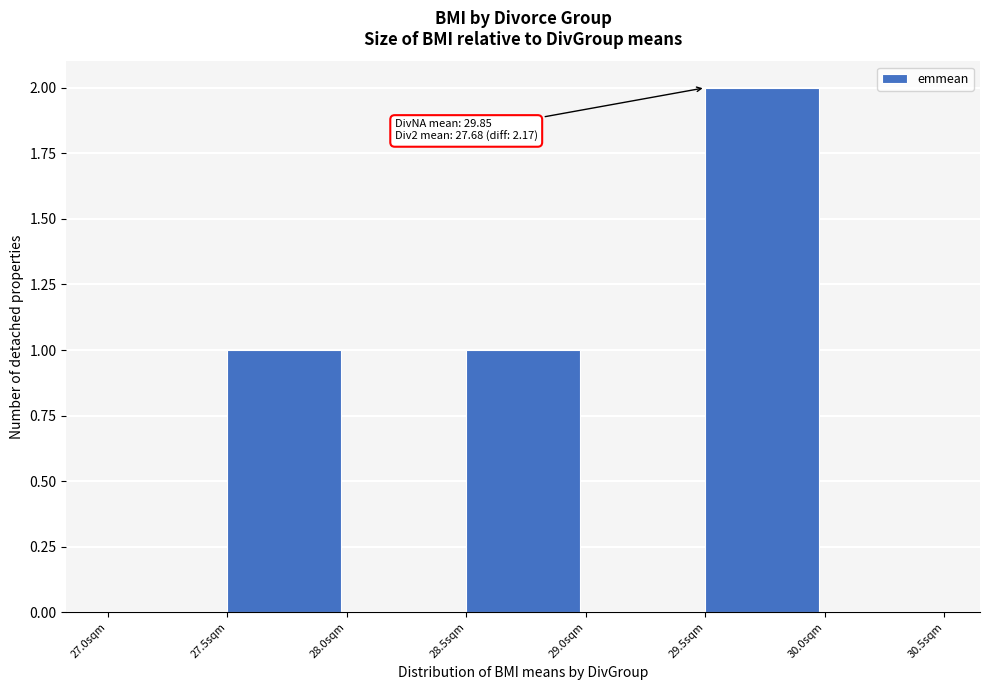

Over which range of the x-axis is the bar tallest?

29.5 to 30.0